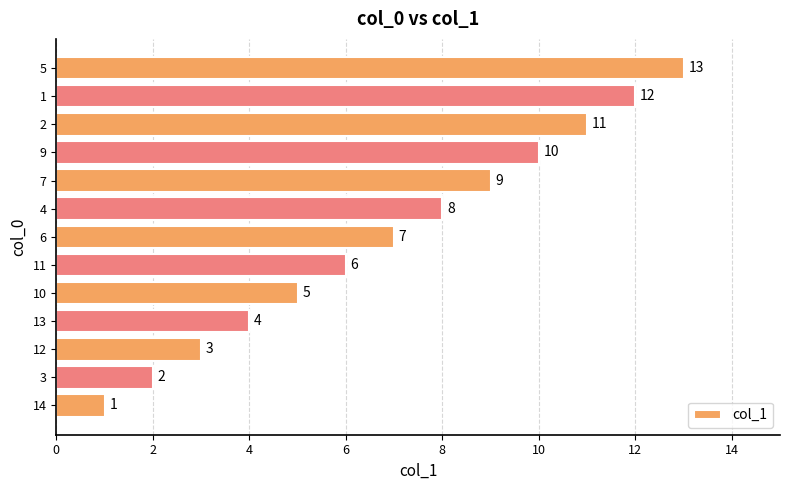

List the labels in order of value, largest first.

5, 1, 2, 9, 7, 4, 6, 11, 10, 13, 12, 3, 14